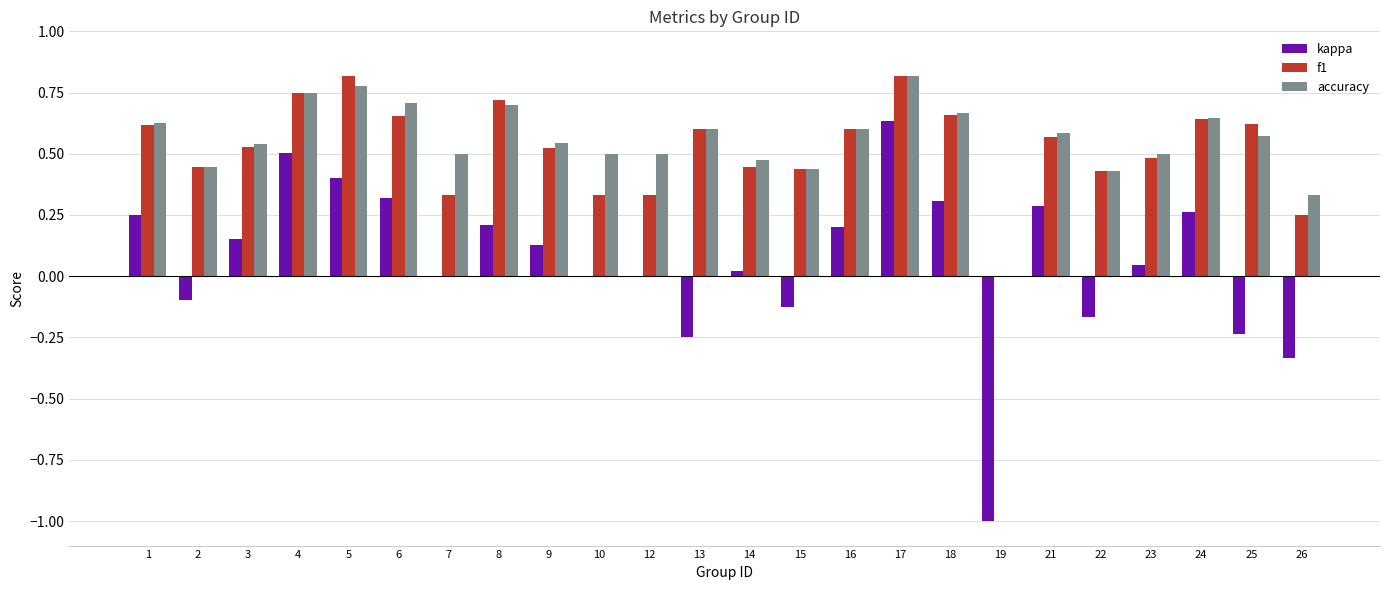

Count the f1 values in the range 0 to 1.

24